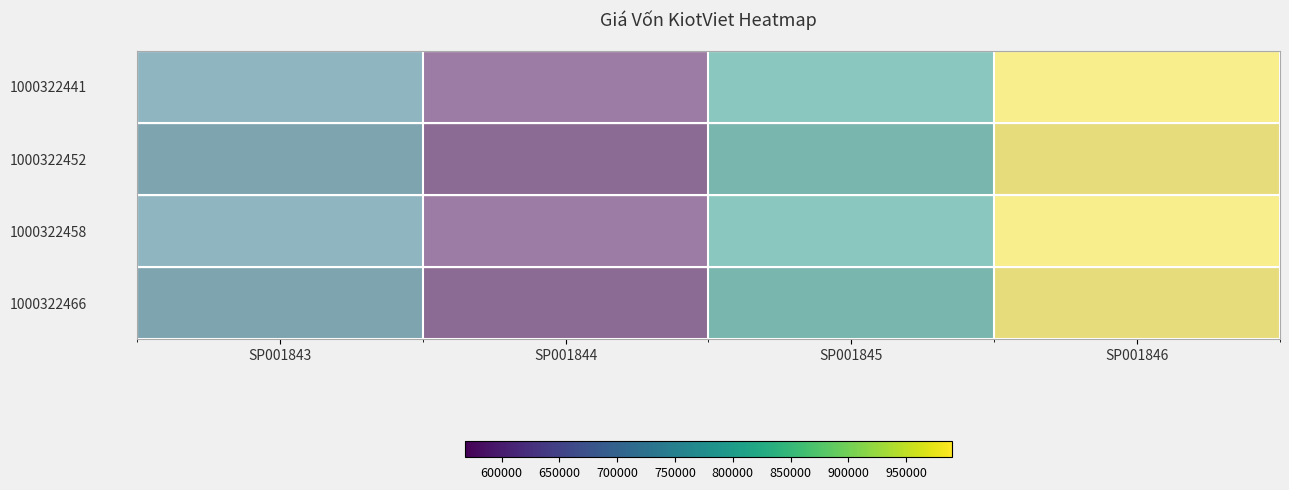

Between SP001843 and SP001845, which series saw the biggest shift?

1000322441